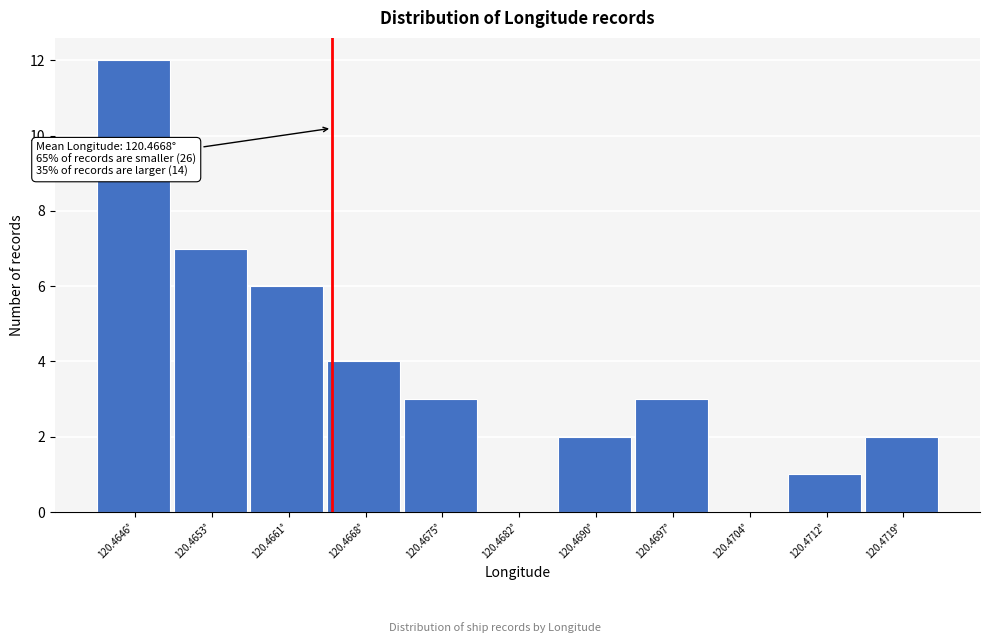

Reading left to right, what are all the values shown in this chart?

120.4646°=12	120.4653°=7	120.4661°=6	120.4668°=4	120.4675°=3	120.4682°=0	120.4690°=2	120.4697°=3	120.4704°=0	120.4712°=1	120.4719°=2